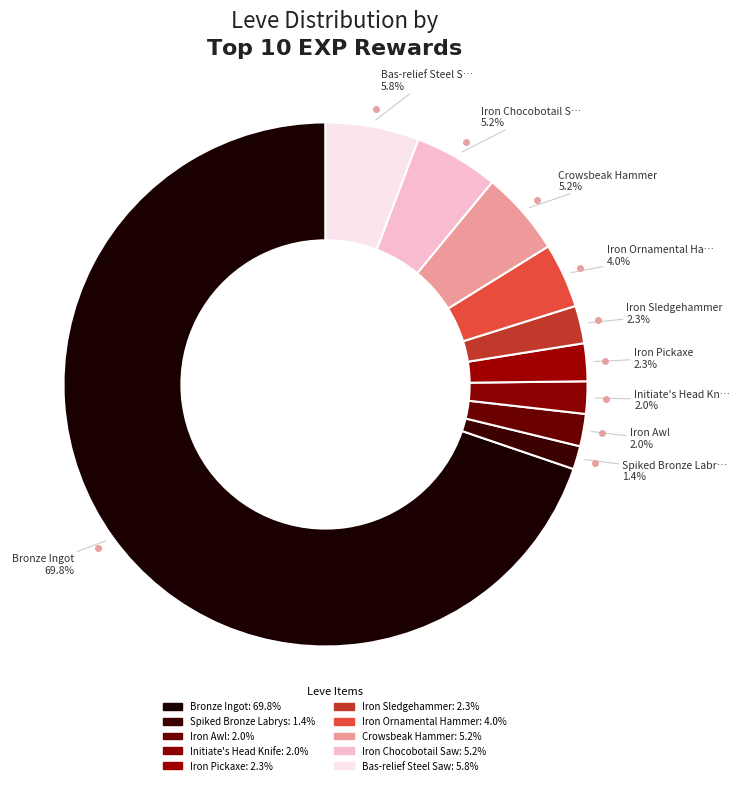

How many segments does this pie chart have?

10